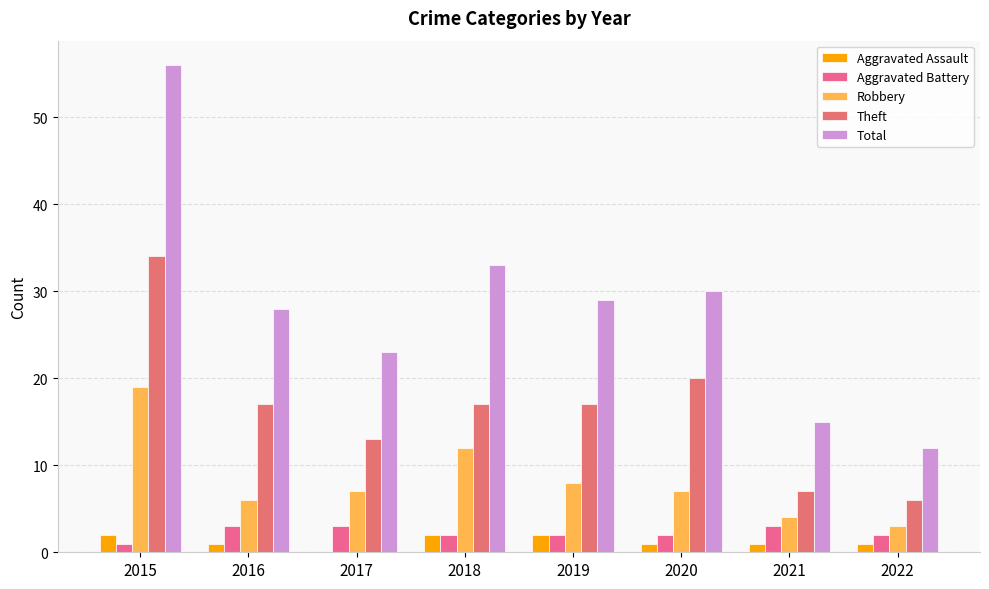

Count the number of data series in this chart.

5